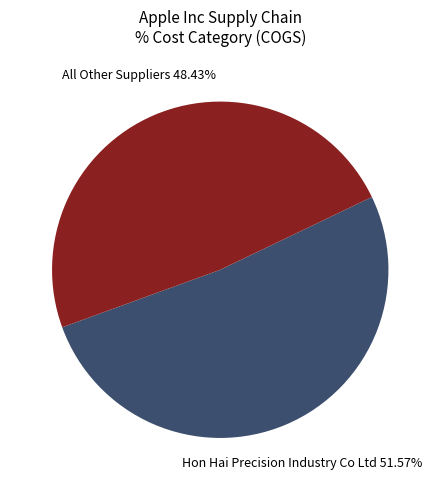

To the nearest percent, what is the difference between the largest and smallest slice percentages?

3%